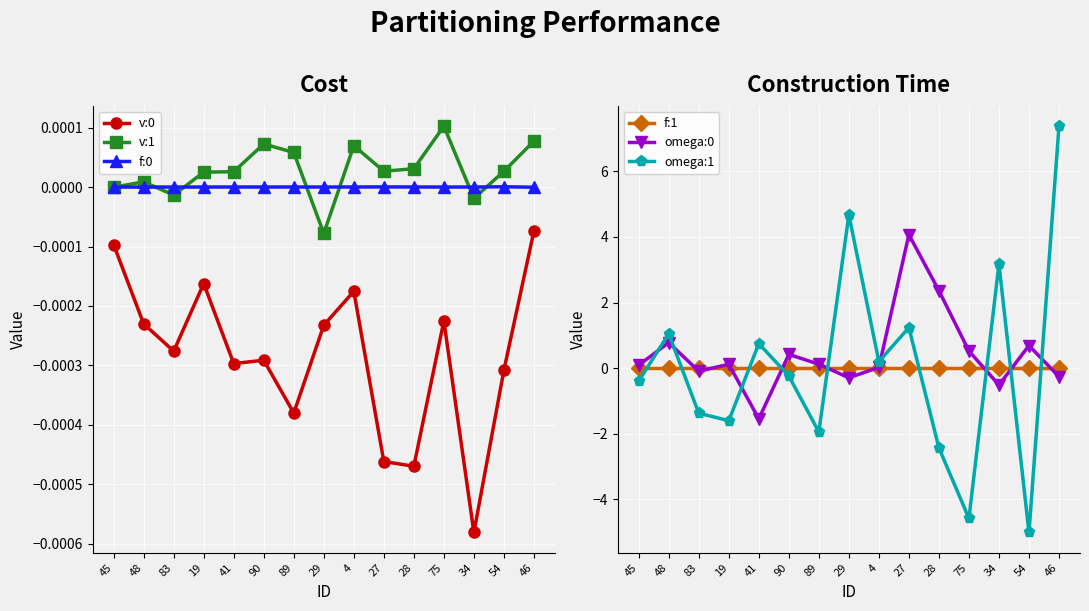

Reading left to right, transcribe all the data shown in this chart.

v:0: 45=-0.0	48=-0.0	83=-0.0	19=-0.0	41=-0.0	90=-0.0	89=-0.0	29=-0.0	4=-0.0	27=-0.0	28=-0.0	75=-0.0	34=-0.0	54=-0.0	46=-0.0
v:1: 45=-0.0	48=0.0	83=-0.0	19=0.0	41=0.0	90=0.0	89=0.0	29=-0.0	4=0.0	27=0.0	28=0.0	75=0.0	34=-0.0	54=0.0	46=0.0
f:0: 45=-0.0	48=0.0	83=0.0	19=0.0	41=0.0	90=0.0	89=0.0	29=0.0	4=0.0	27=0.0	28=0.0	75=0.0	34=0.0	54=0.0	46=-0.0
f:1: 45=0.0	48=0.0	83=0.0	19=0.0	41=0.0	90=0.0	89=0.0	29=0.0	4=0.0	27=0.0	28=0.0	75=-0.0	34=-0.0	54=-0.0	46=-0.0
omega:0: 45=0.1	48=0.8	83=-0.1	19=0.1	41=-1.5	90=0.4	89=0.1	29=-0.3	4=0.0	27=4.1	28=2.4	75=0.5	34=-0.5	54=0.7	46=-0.3
omega:1: 45=-0.4	48=1.0	83=-1.4	19=-1.6	41=0.7	90=-0.2	89=-1.9	29=4.7	4=0.2	27=1.2	28=-2.4	75=-4.6	34=3.2	54=-5.0	46=7.4